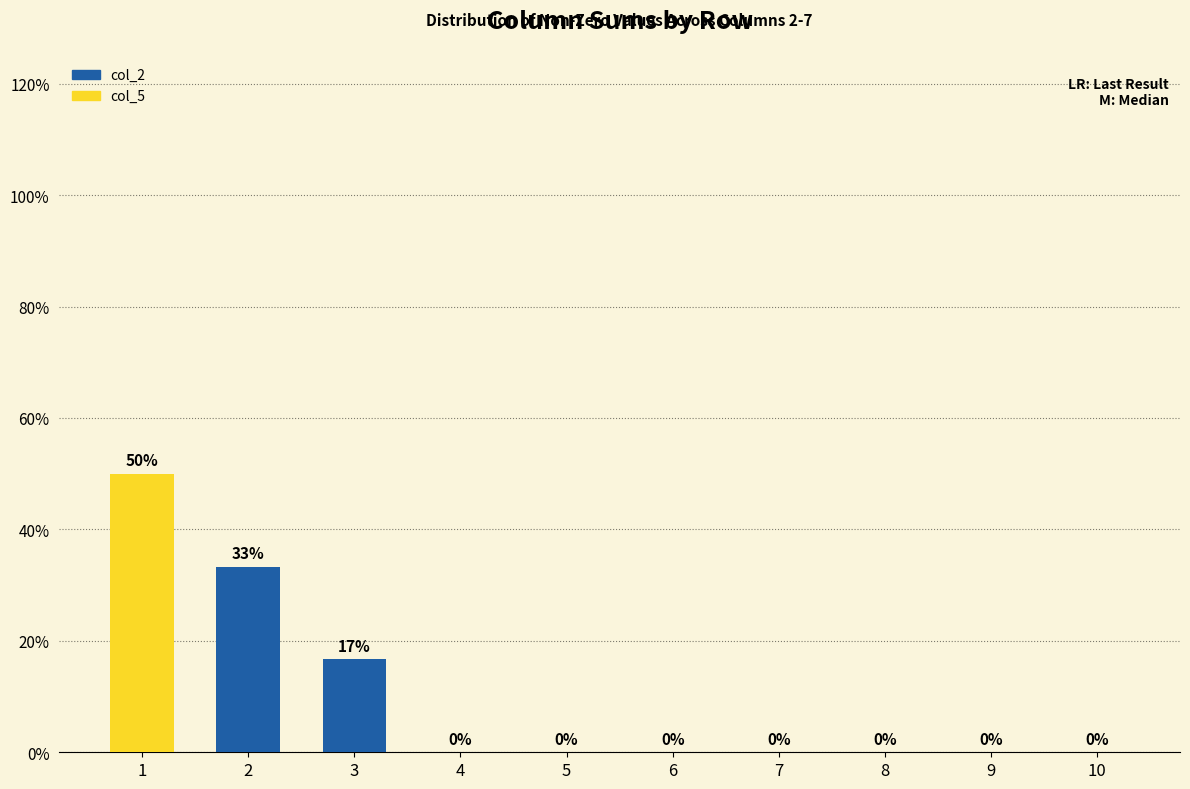

List the labels in order of value, largest first.

1, 2, 3, 4, 5, 6, 7, 8, 9, 10